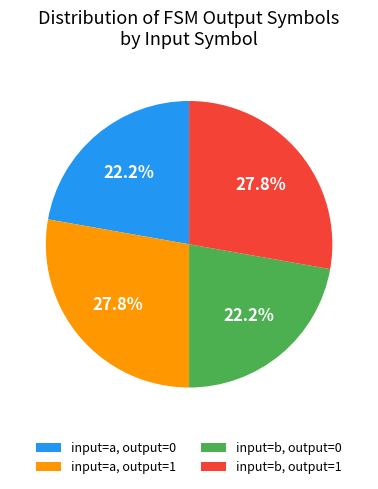

Between input=a, output=0 and input=a, output=1, which is larger?

input=a, output=1